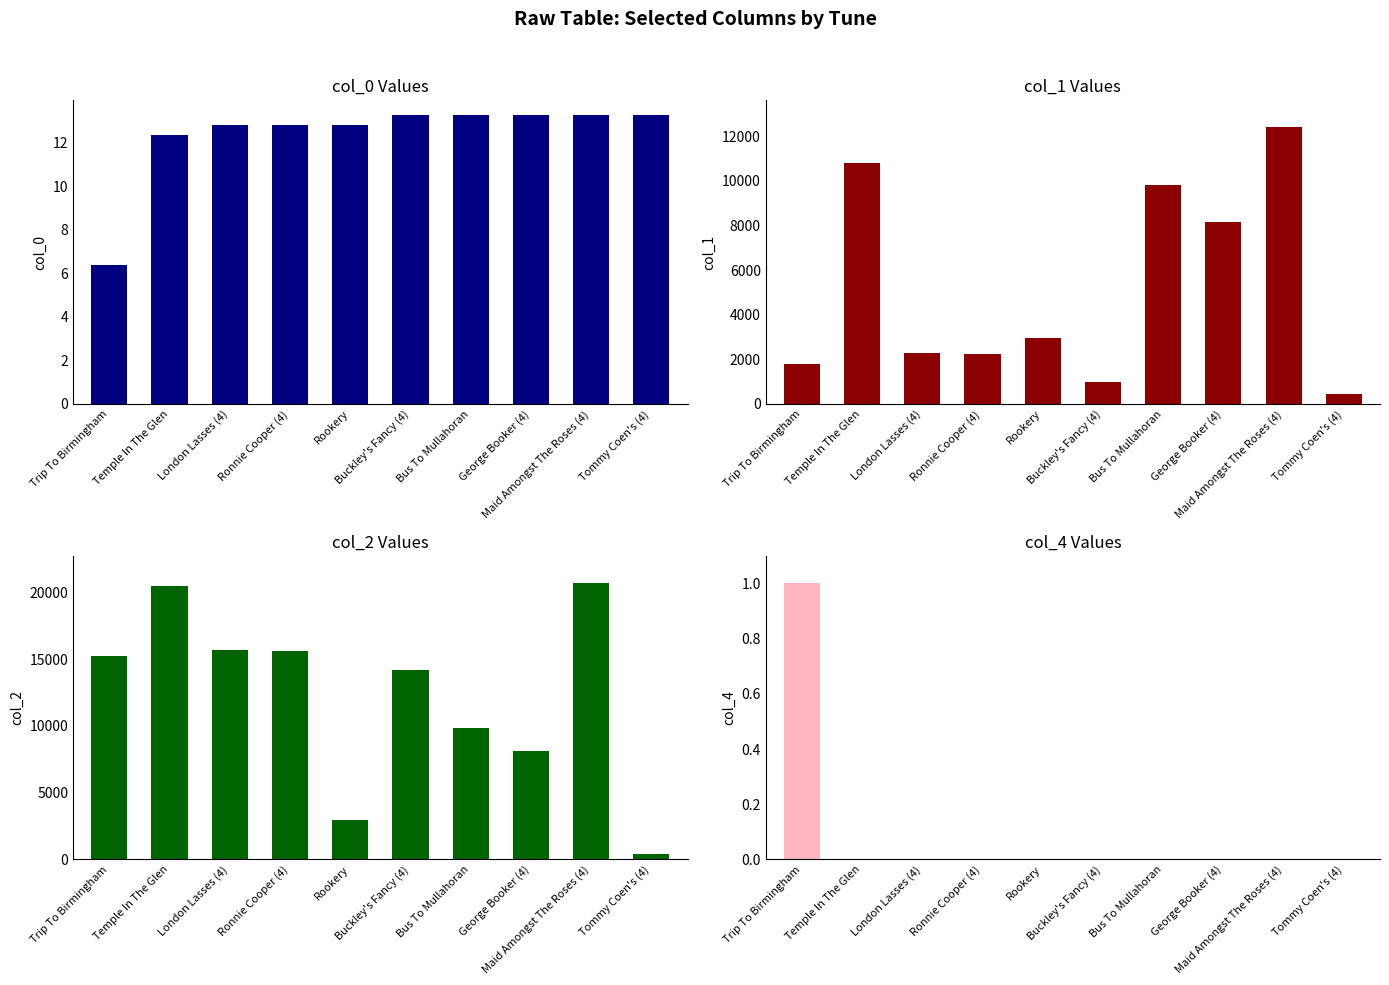

Where does the col_2 series first go above 15232?

Temple In The Glen